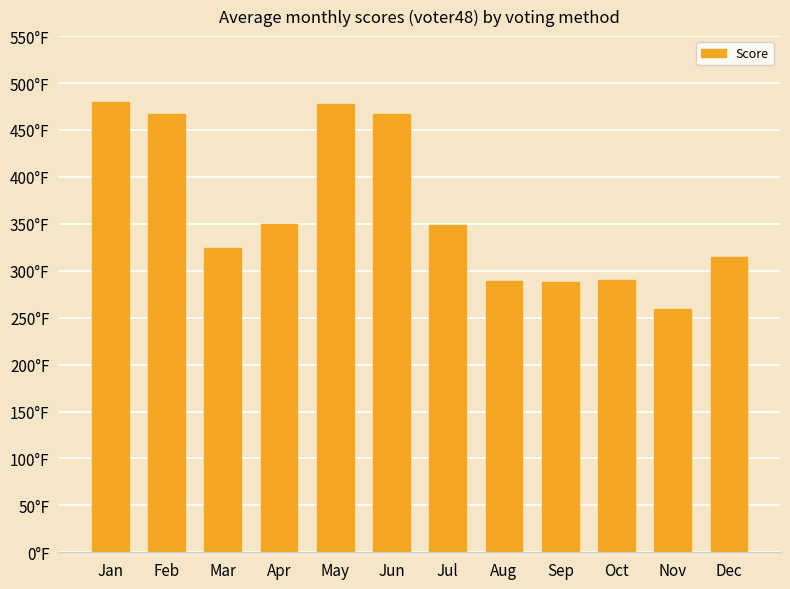

At which category does the chart reach its peak across all series?

Jan